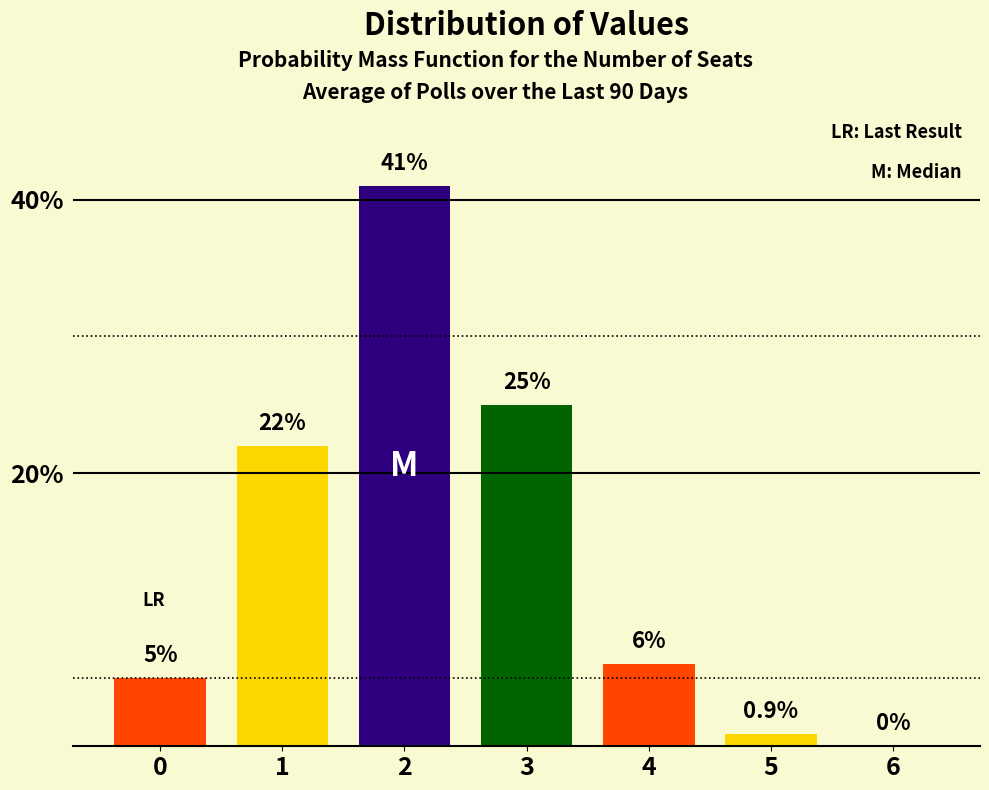

Reading right to left, extract all data points from this chart.

6=0.0	5=0.9	4=6.0	3=25.0	2=41.0	1=22.0	0=5.0